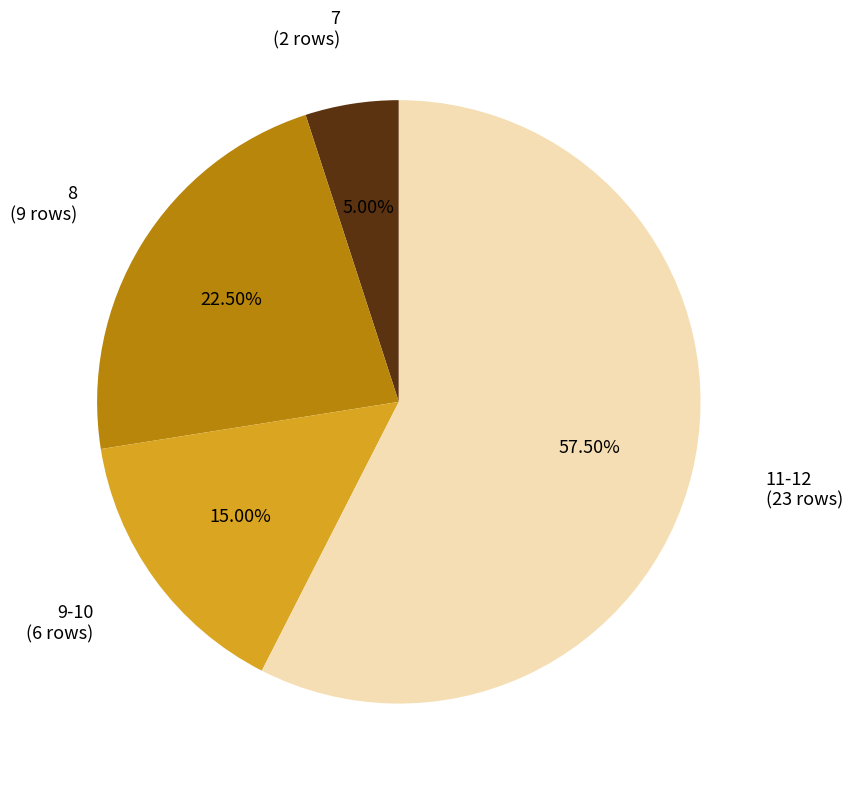

What is the majority slice?

11-12 (23 rows)